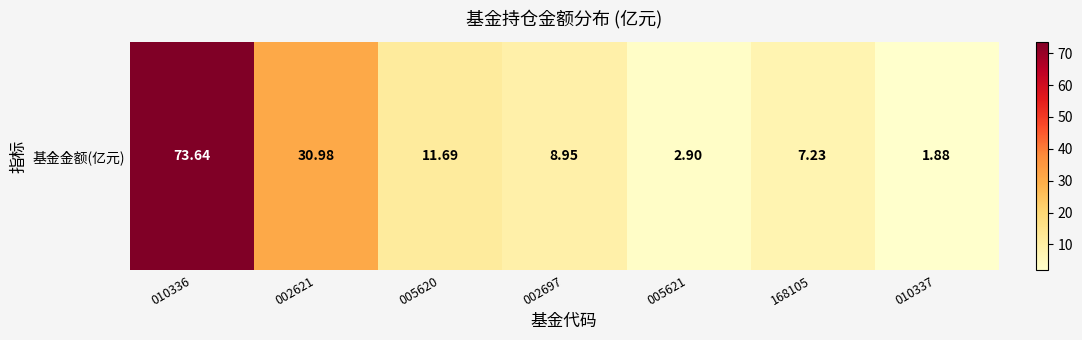

List the labels in order of value, largest first.

010336, 002621, 005620, 002697, 168105, 005621, 010337